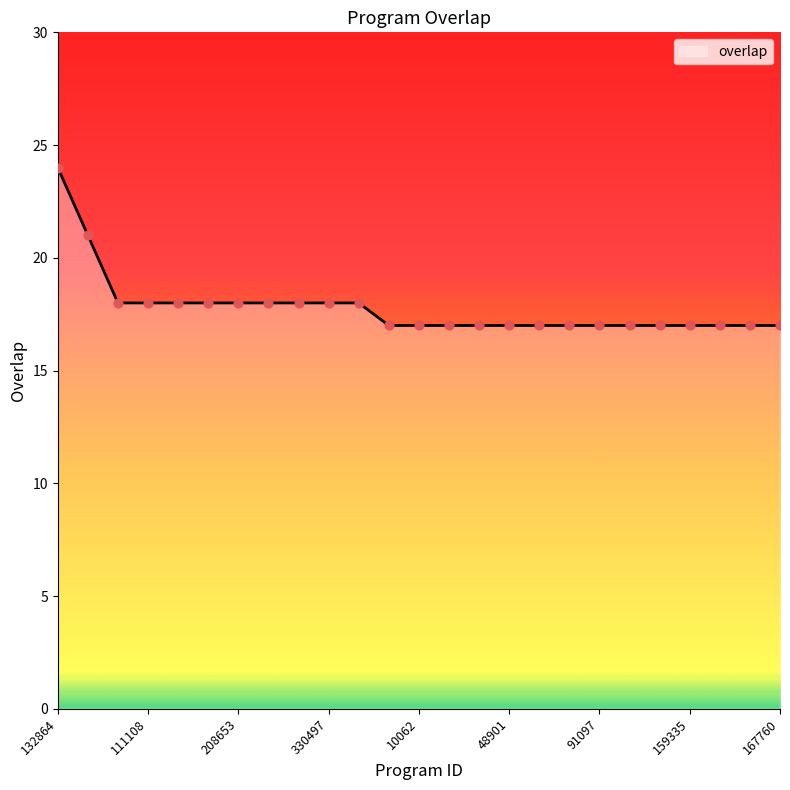

What is the difference between the maximum and minimum values?

7